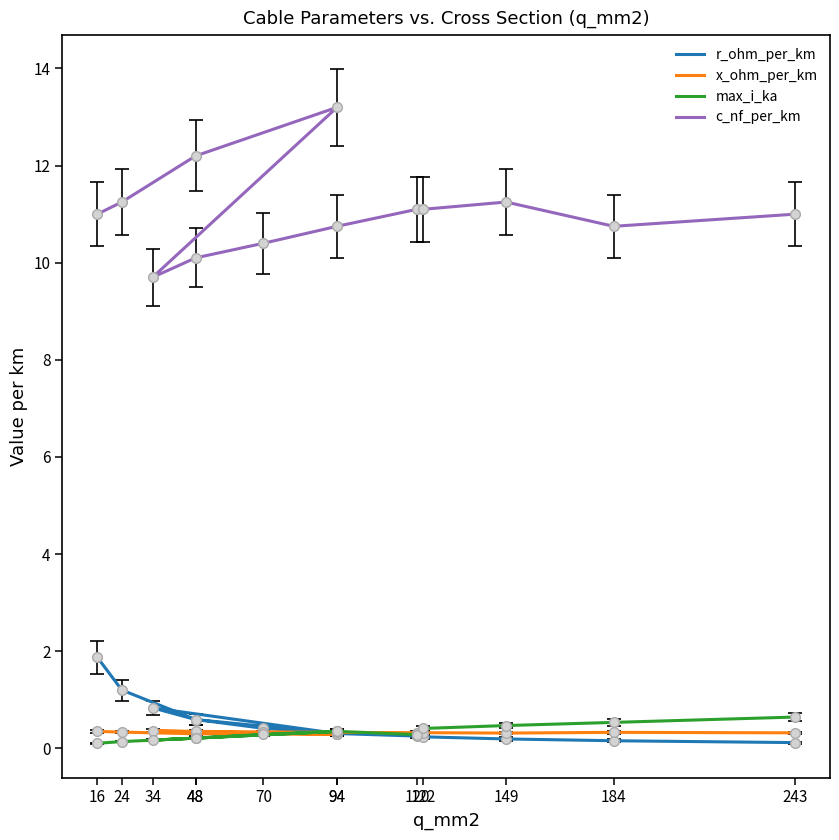

What is the label of the 7th point from the left?

70